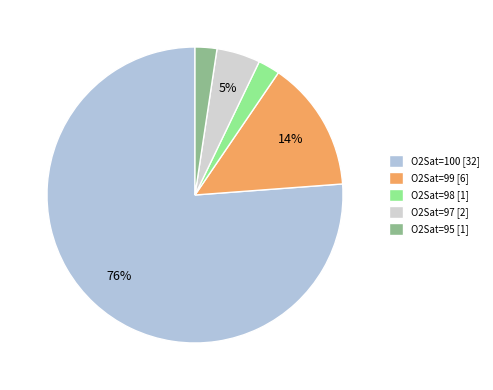

Which slice is the largest?

O2Sat=100